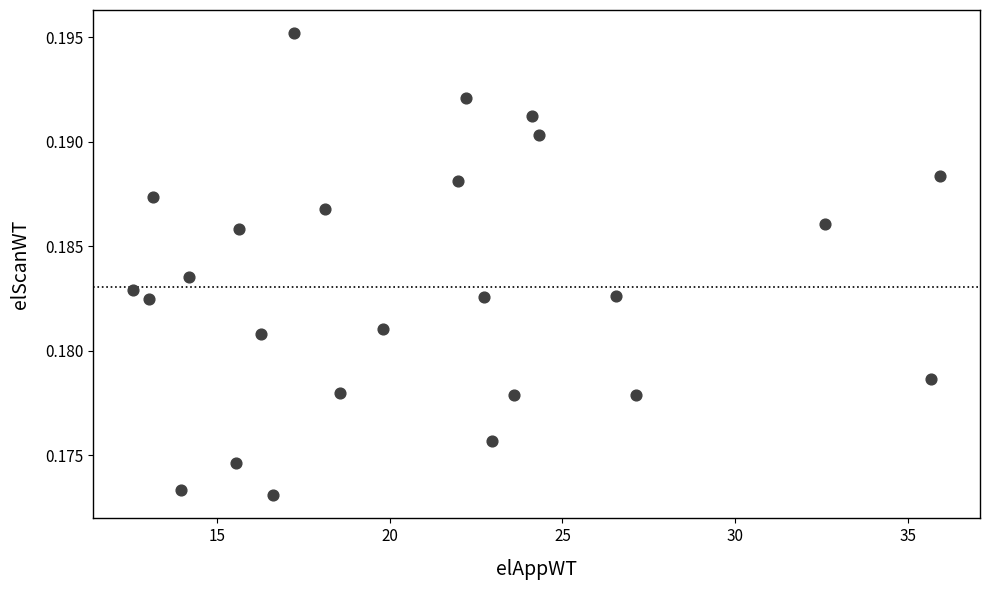

What is the range of X values (max minus min)?

23.4